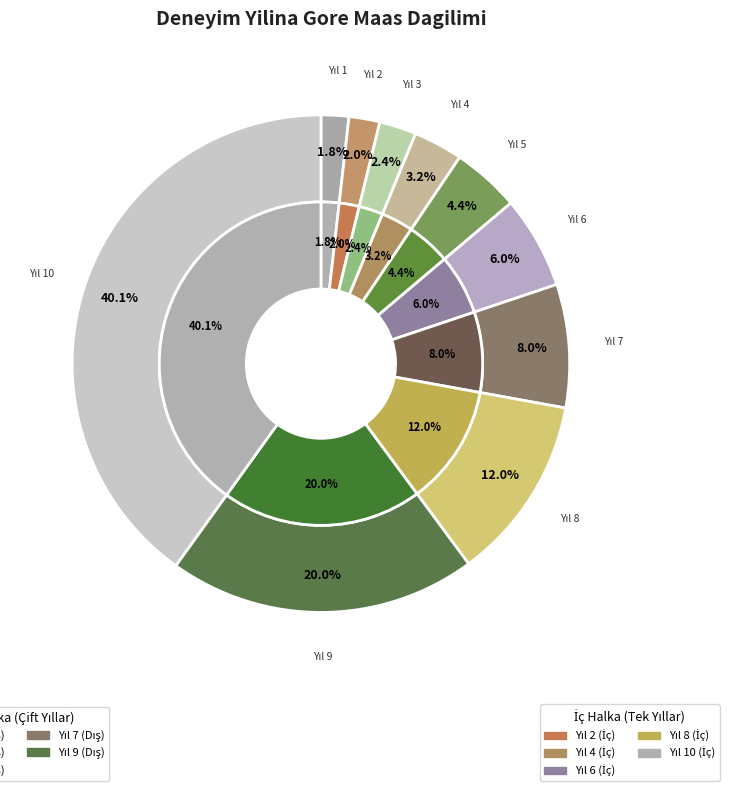

What is the smallest slice in the pie chart?

1